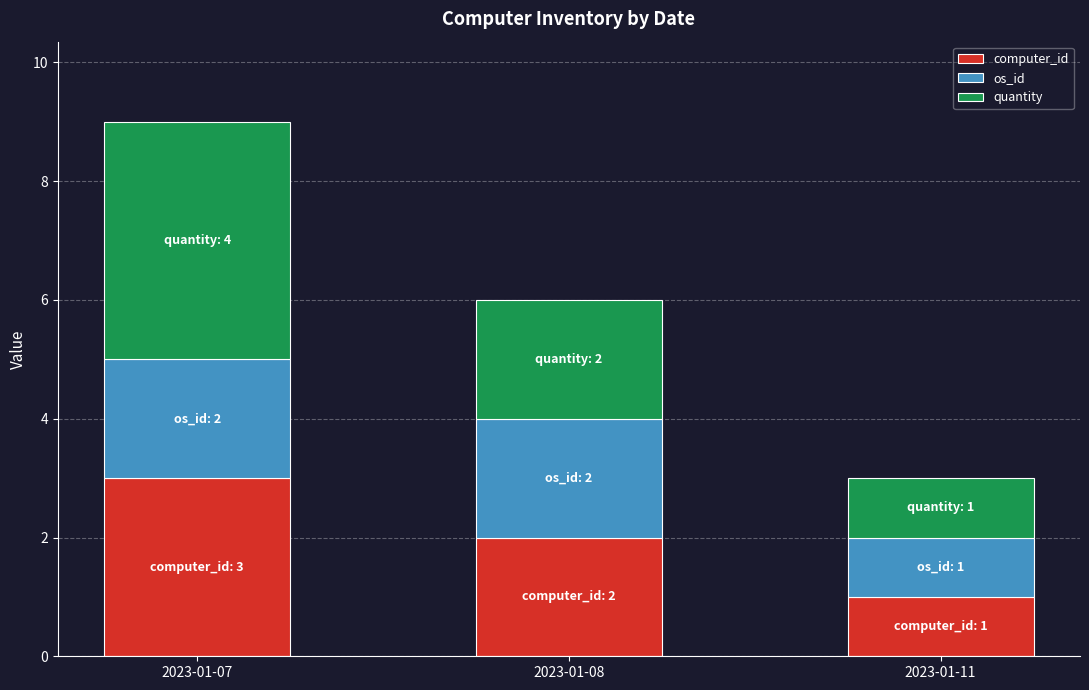

Does the chart contain any negative values?

No